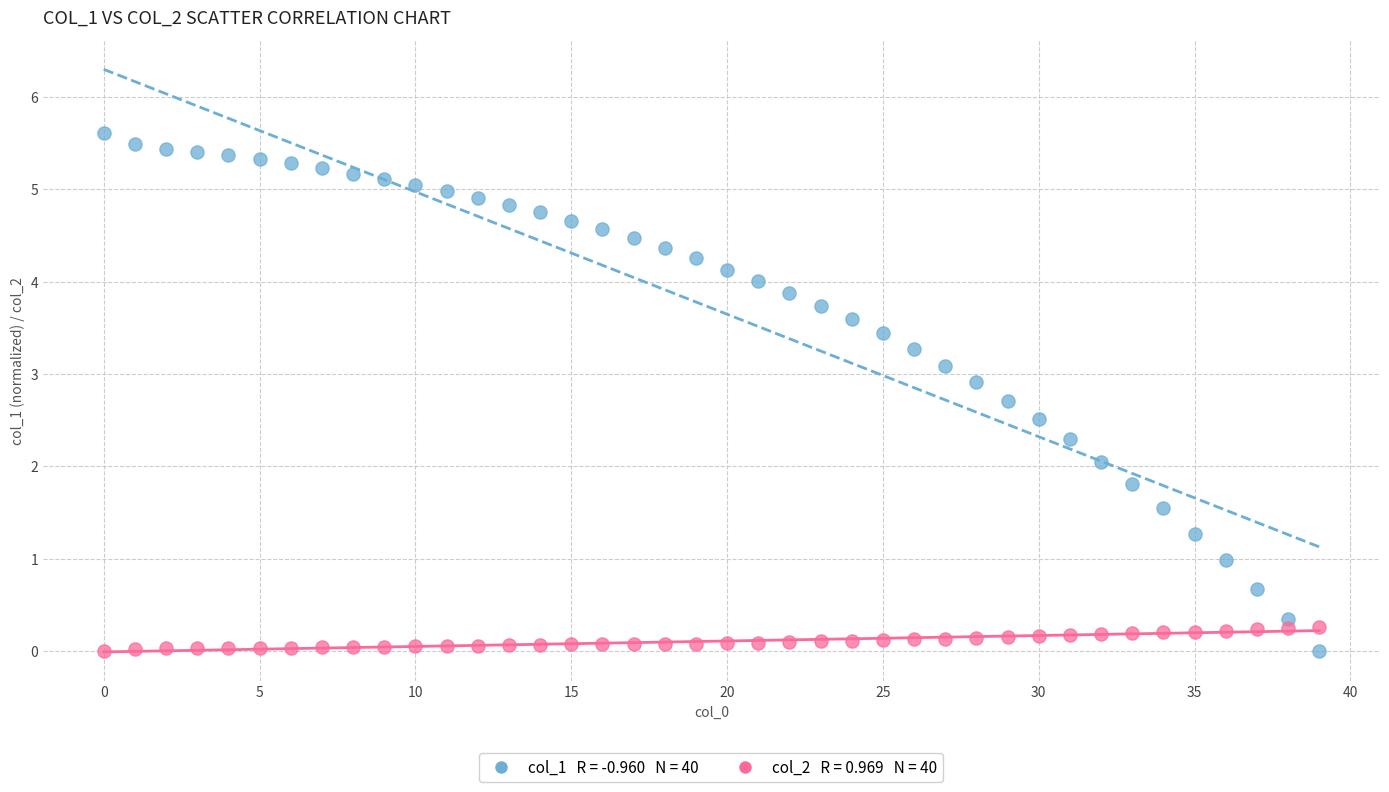

Across all data points, what is the range of Y values (max minus min)?

5.6